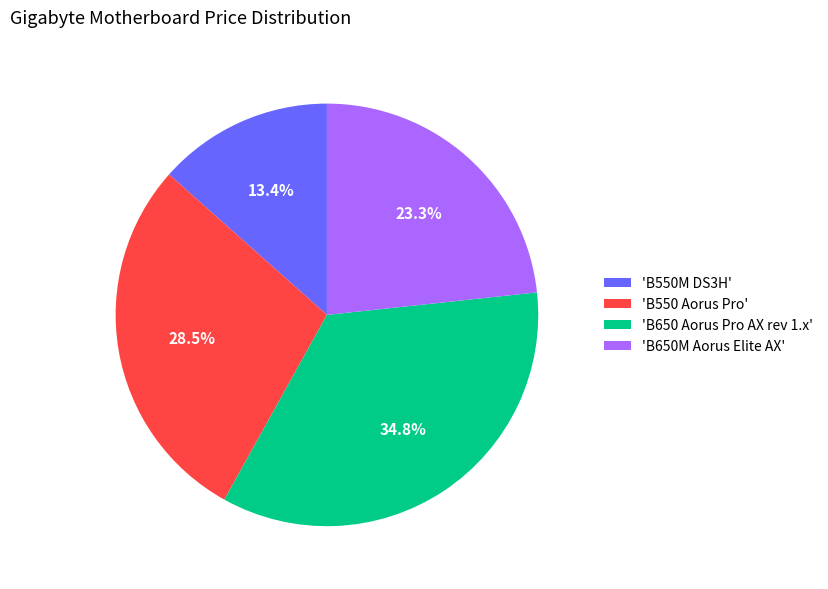

Combined, what portion of the pie is 'B550M DS3H' and 'B650M Aorus Elite AX'?

36.7%